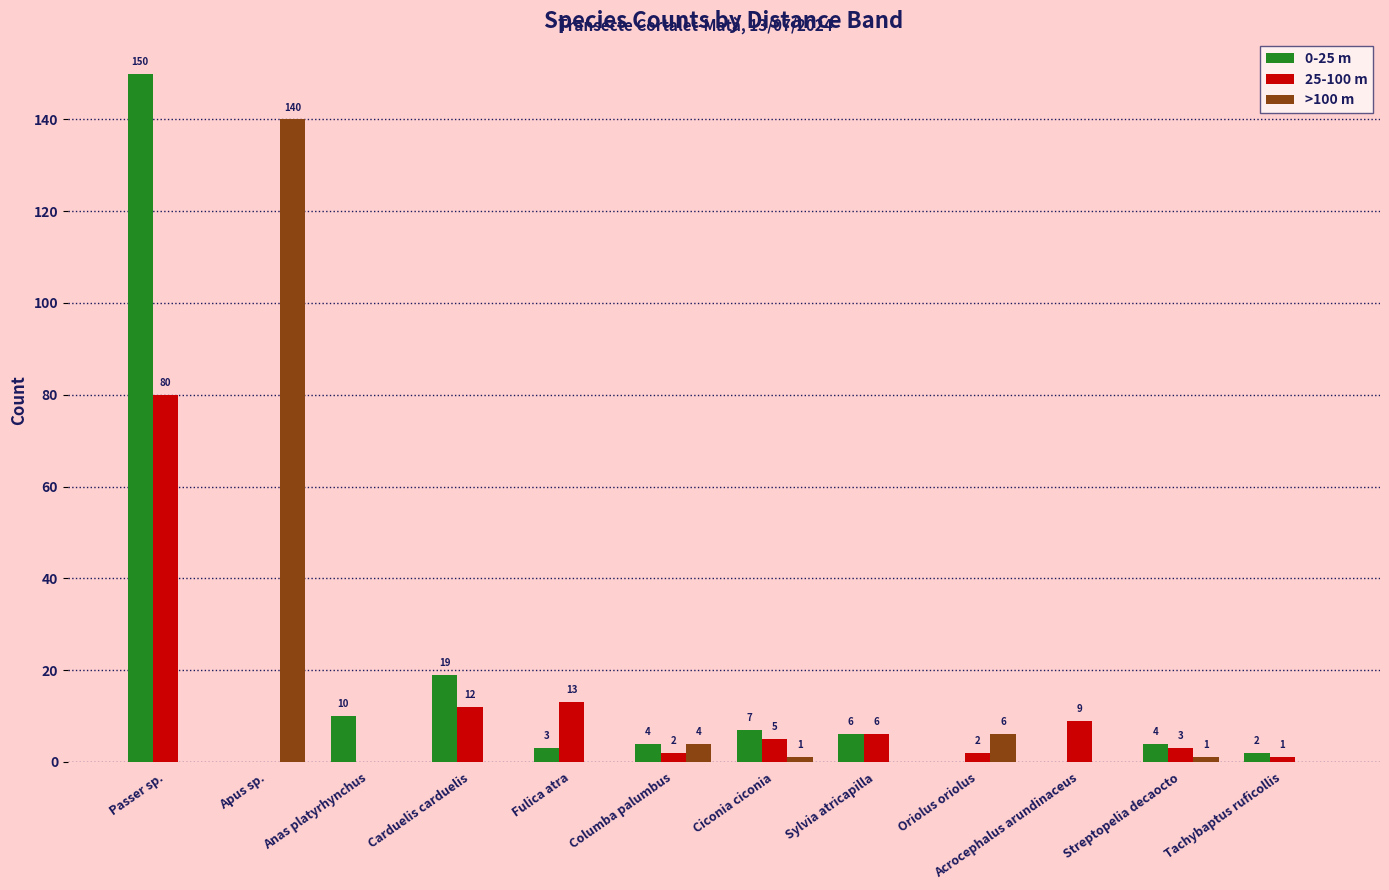

What is the greatest value displayed?

150